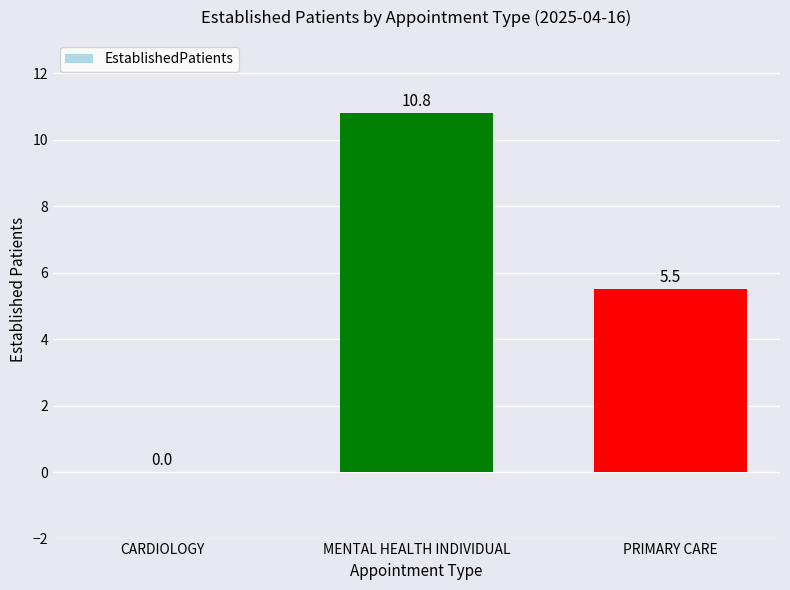

At which label does the data first exceed 5?

MENTAL HEALTH INDIVIDUAL